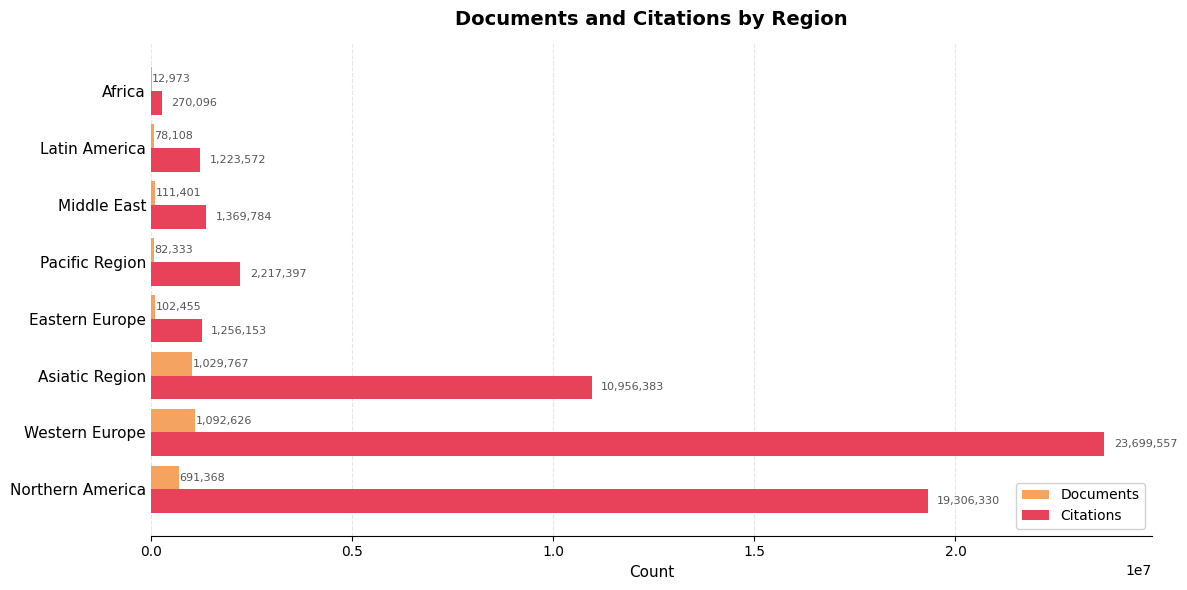

What is the sum of all Citations values?

60299272